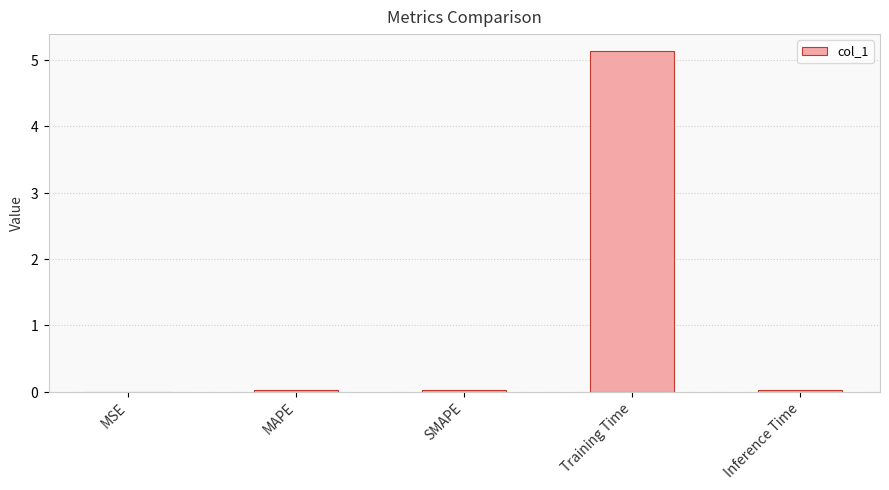

What is the maximum value shown in the chart?

5.1